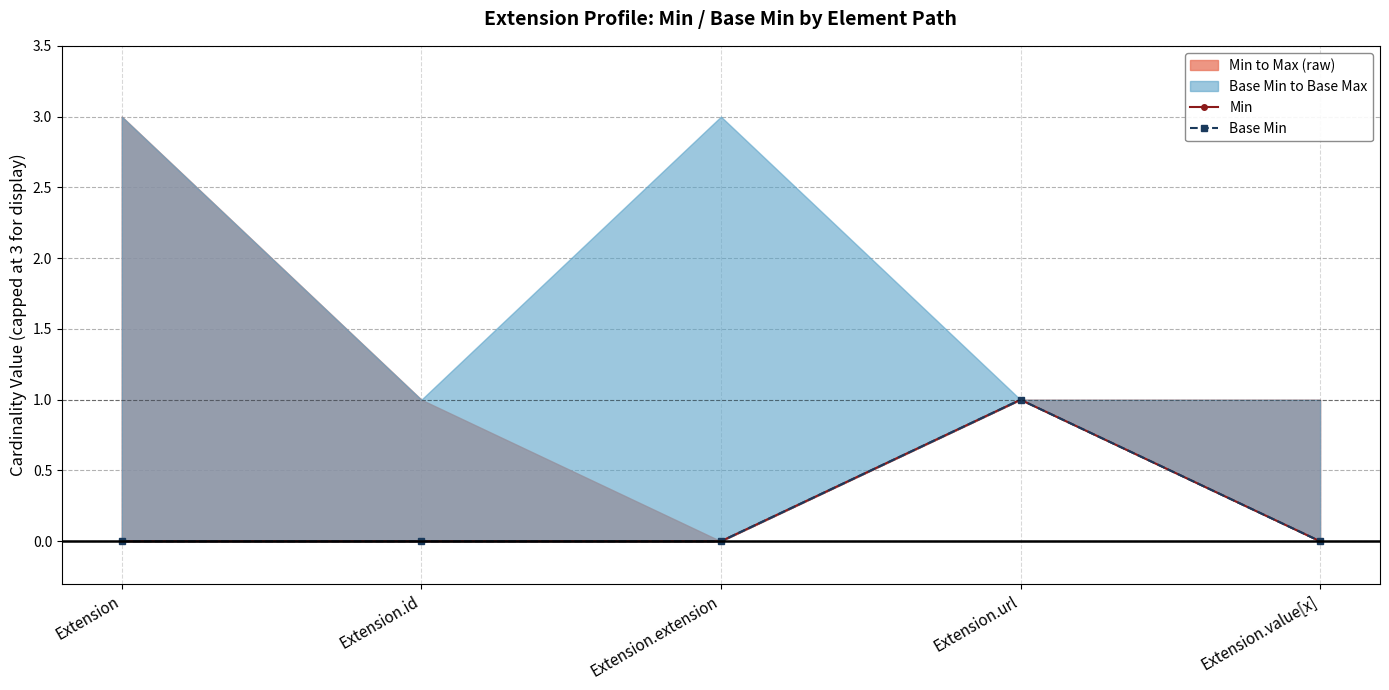

Reading left to right, transcribe all the data shown in this chart.

Min: Extension=0	Extension.id=0	Extension.extension=0	Extension.url=1	Extension.value[x]=0
Base Min: Extension=0	Extension.id=0	Extension.extension=0	Extension.url=1	Extension.value[x]=0